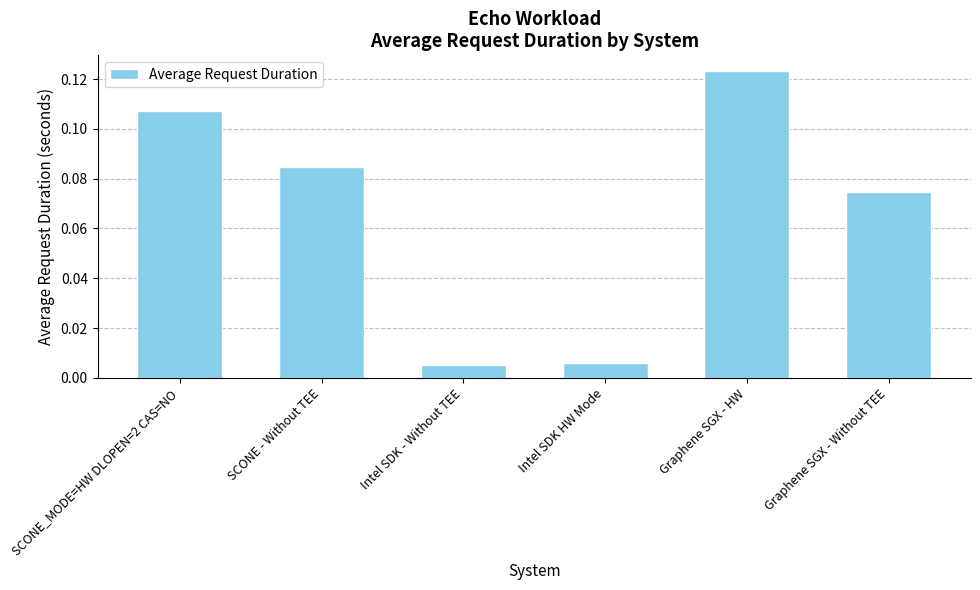

Is it true that the value at SCONE - Without TEE is 0.0?

False